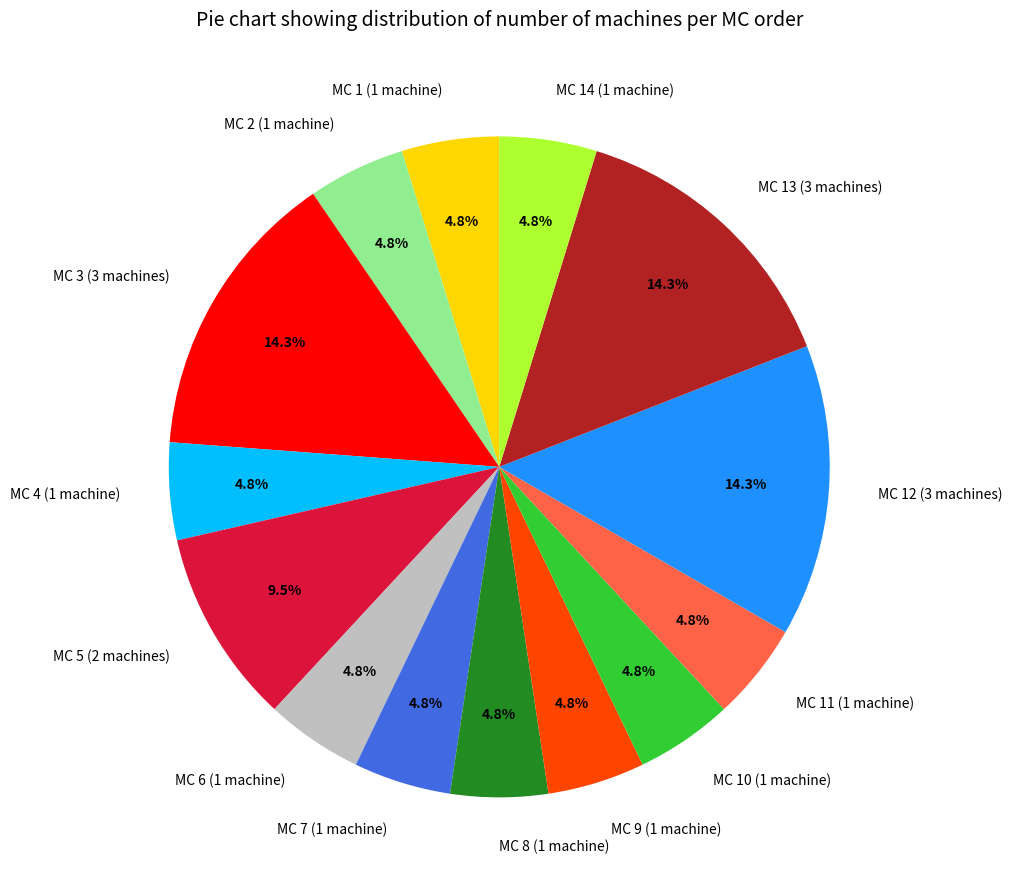

Do MC 4 (1 machine) and MC 14 (1 machine) together represent more than half of the pie?

No